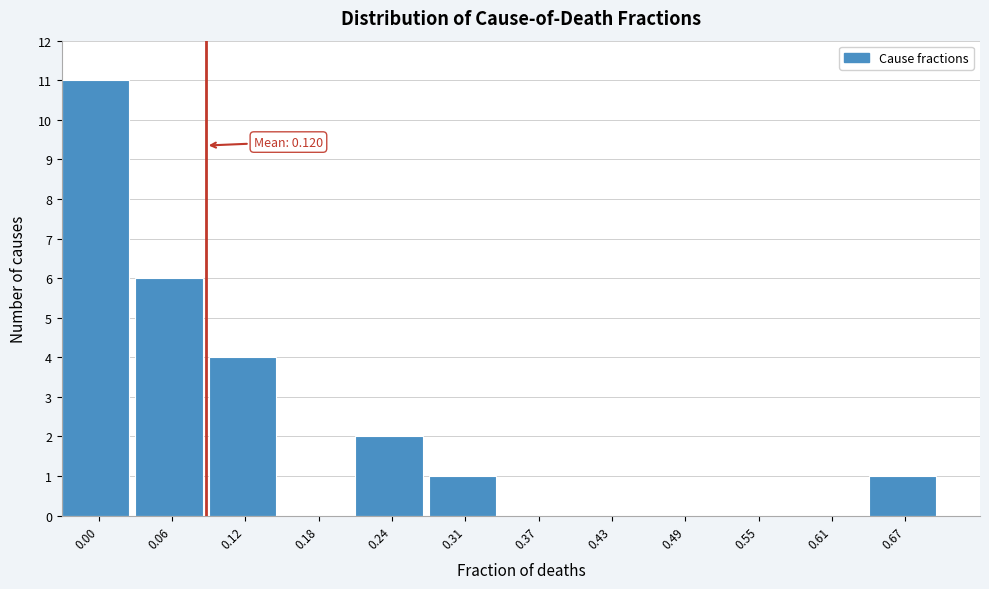

Reading right to left, transcribe all the data shown in this chart.

0.67=1	0.61=0	0.55=0	0.49=0	0.43=0	0.37=0	0.31=1	0.24=2	0.18=0	0.12=4	0.06=6	0.00=11